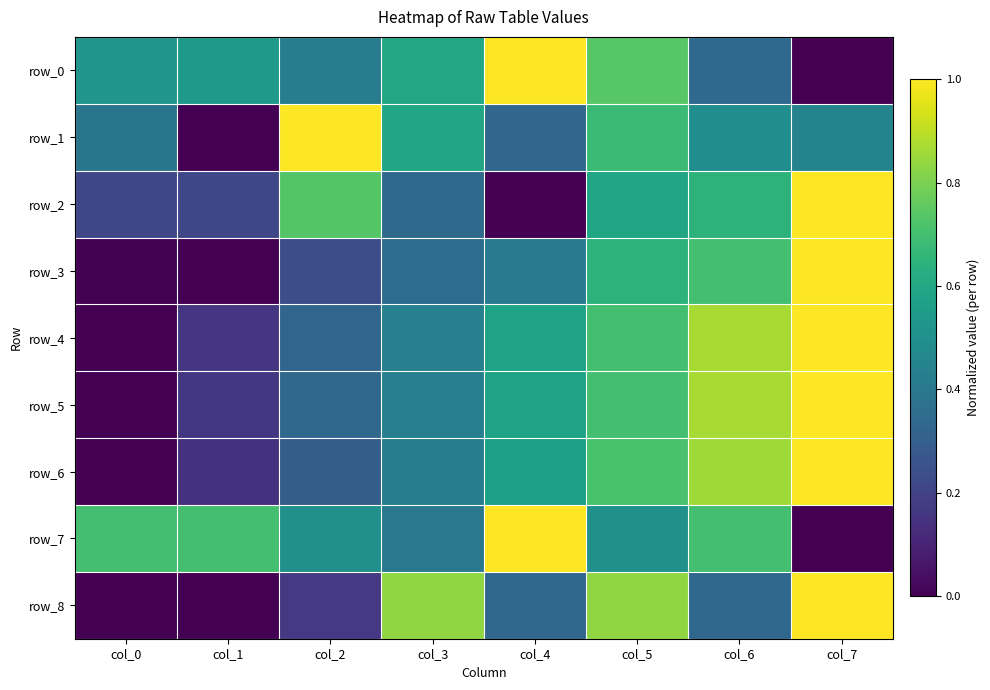

What is the greatest value displayed?

1.0